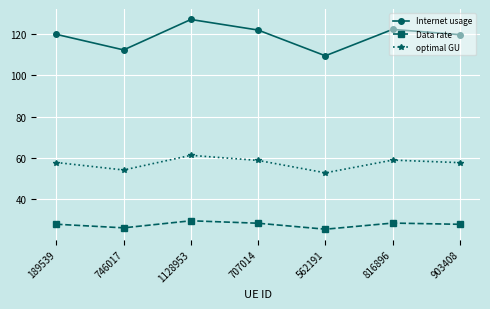

Rank the series at 562191 from lowest to highest value.

Data rate, optimal GU, Internet usage